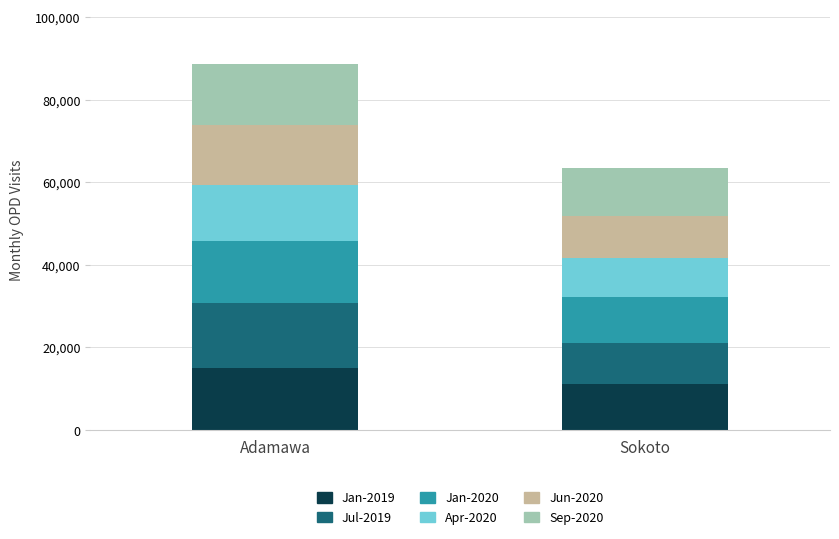

At which category is the sum across all series the highest?

Adamawa